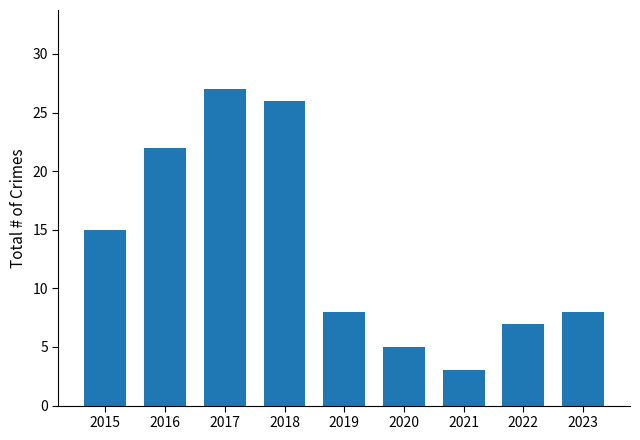

What is the sum of all values?

121